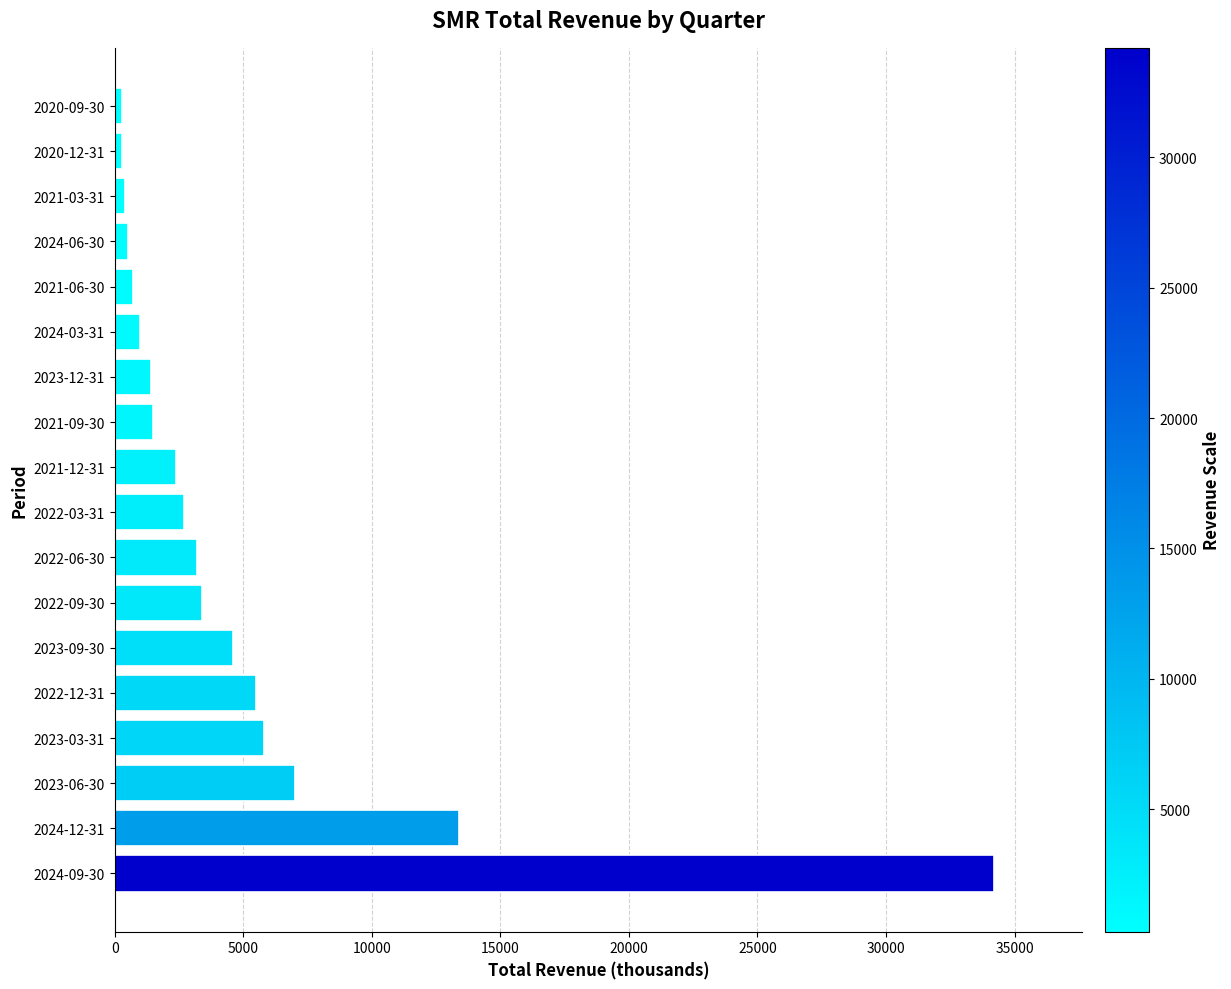

Count the number of data series in this chart.

1